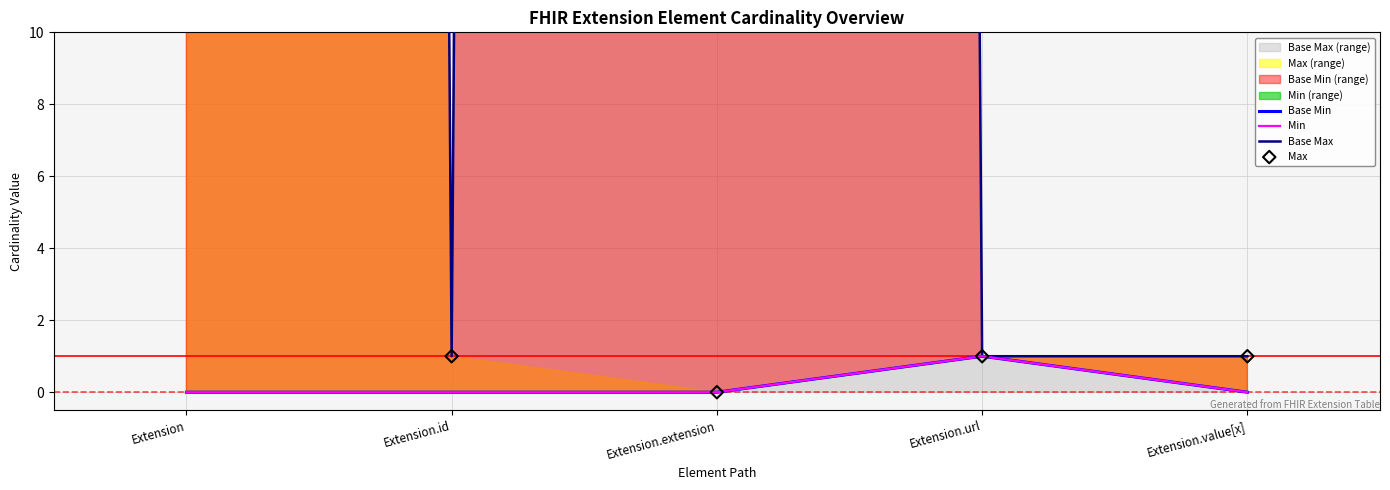

At which category is the sum across all series the highest?

Extension